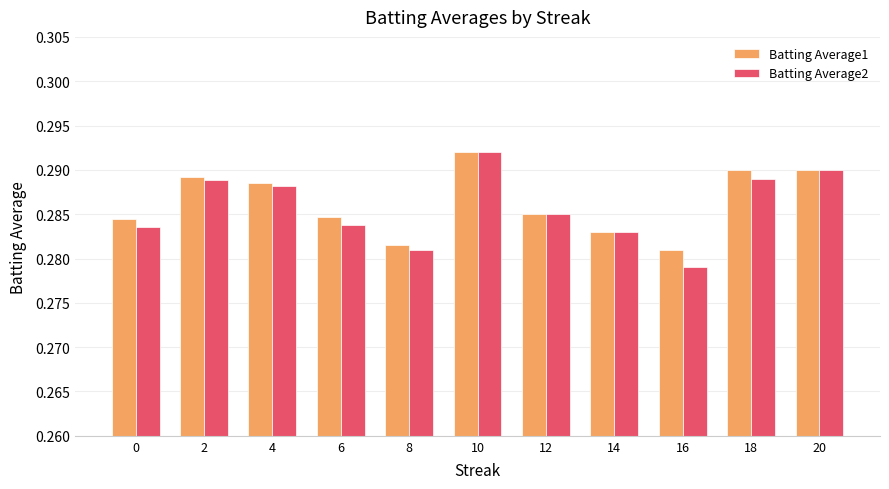

Which series has the largest range (max minus min)?

Batting Average2